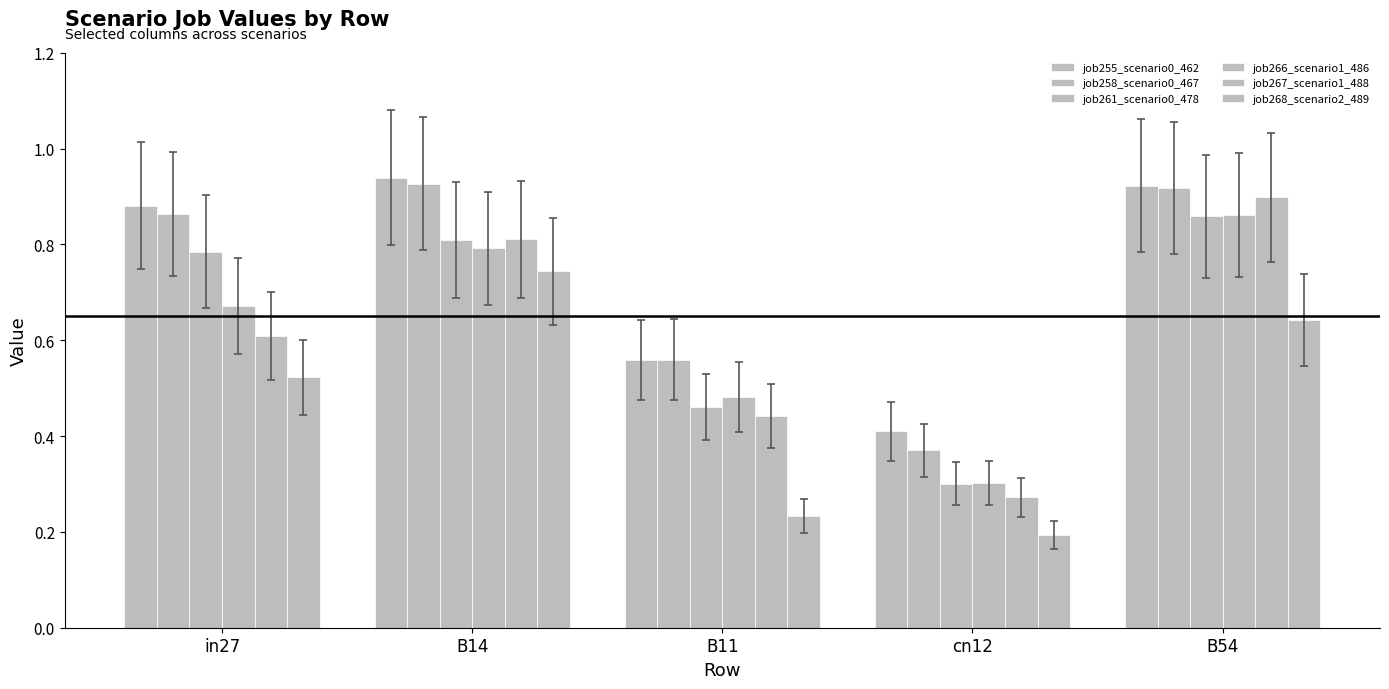

What is the difference between the highest and lowest values at B14?

0.2